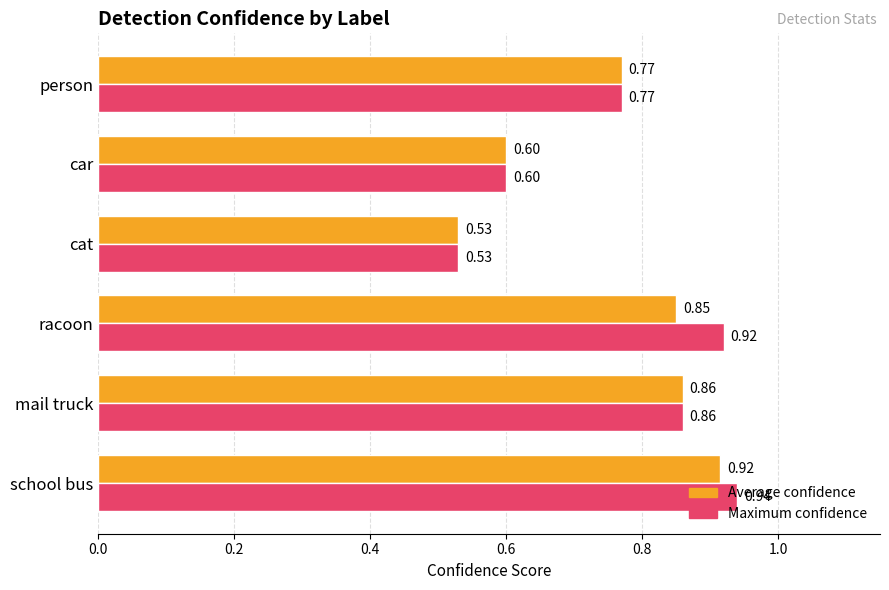

At which category is the sum across all series the highest?

school bus